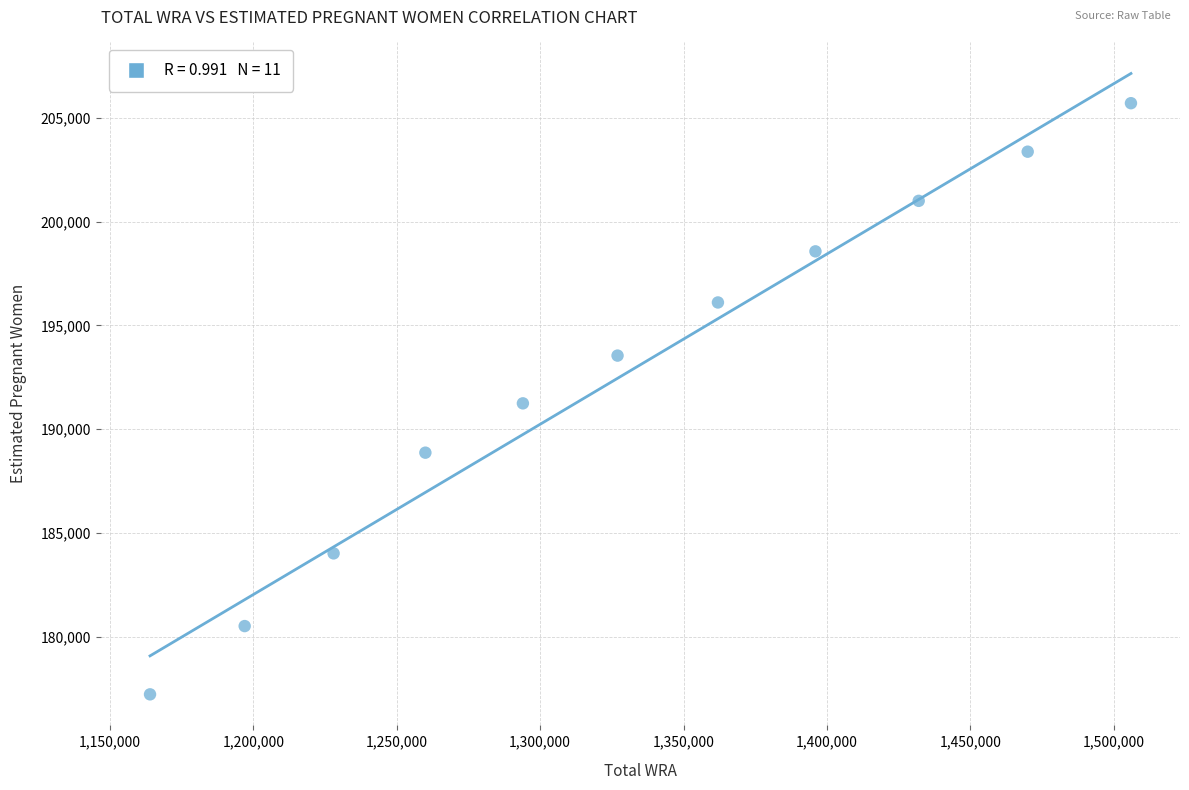

What is the average Y value?

192739.1